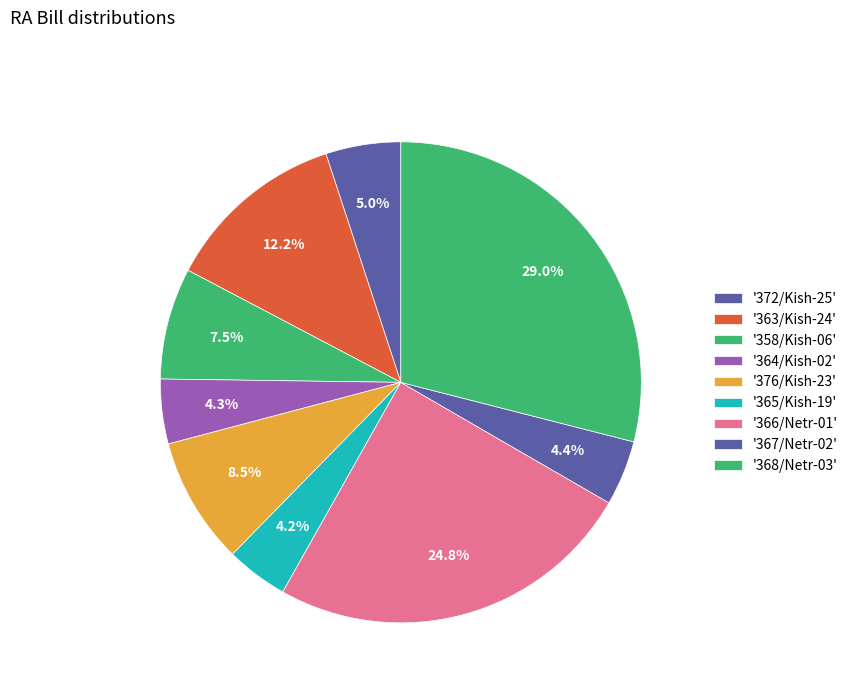

Count the number of slices in the pie.

9